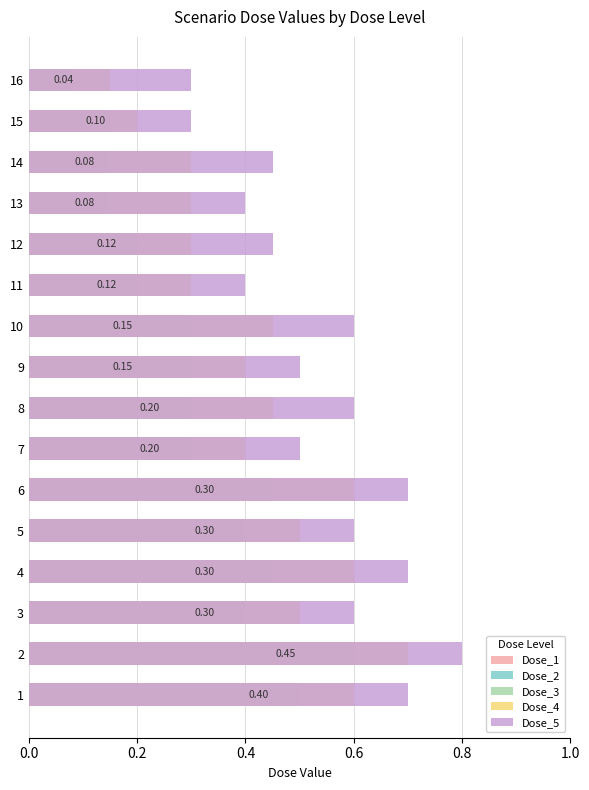

What is the difference between the Dose_3 values at 12 and 8?

0.1